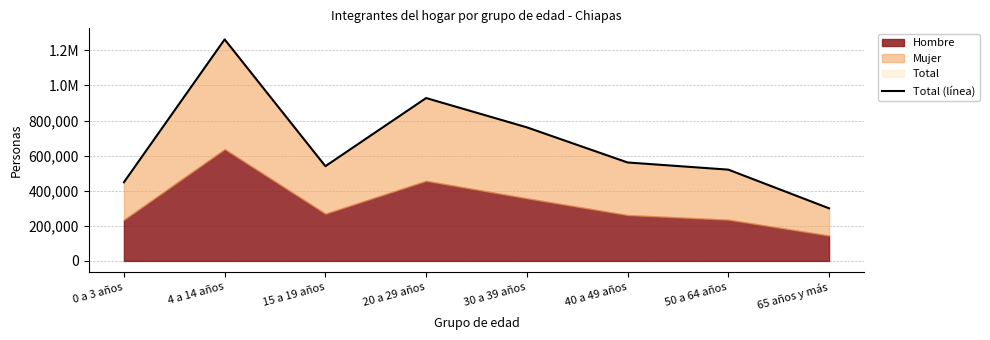

Rank the categories by value from lowest to highest.

65 años y más, 0 a 3 años, 50 a 64 años, 15 a 19 años, 40 a 49 años, 30 a 39 años, 20 a 29 años, 4 a 14 años